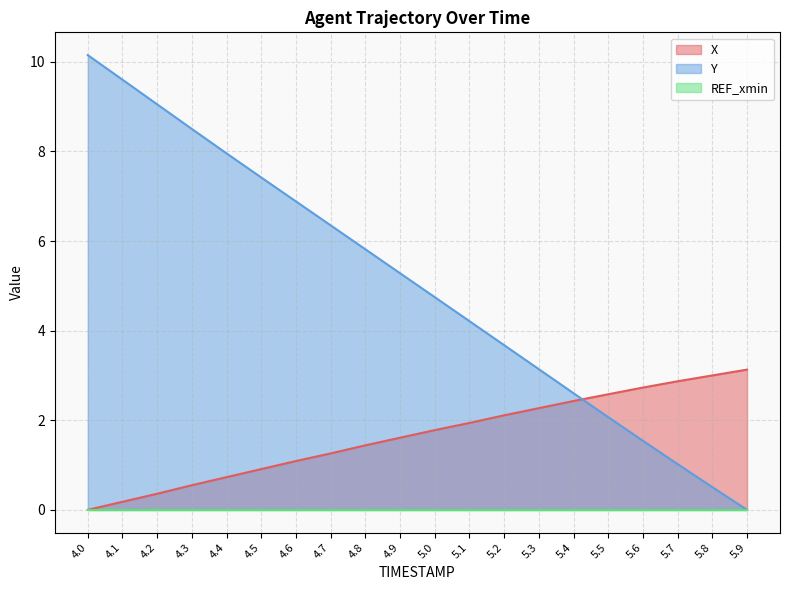

Does the chart have visible grid lines?

Yes